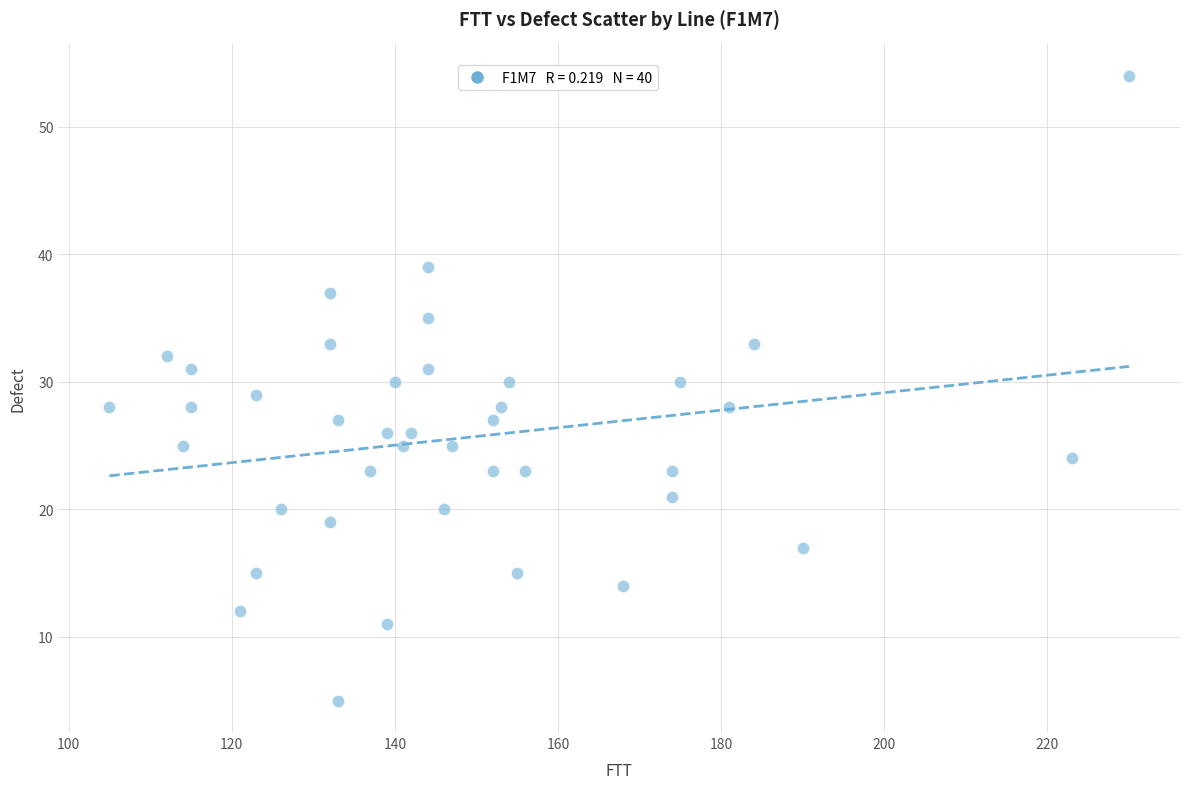

What is the range of Y values (max minus min)?

49